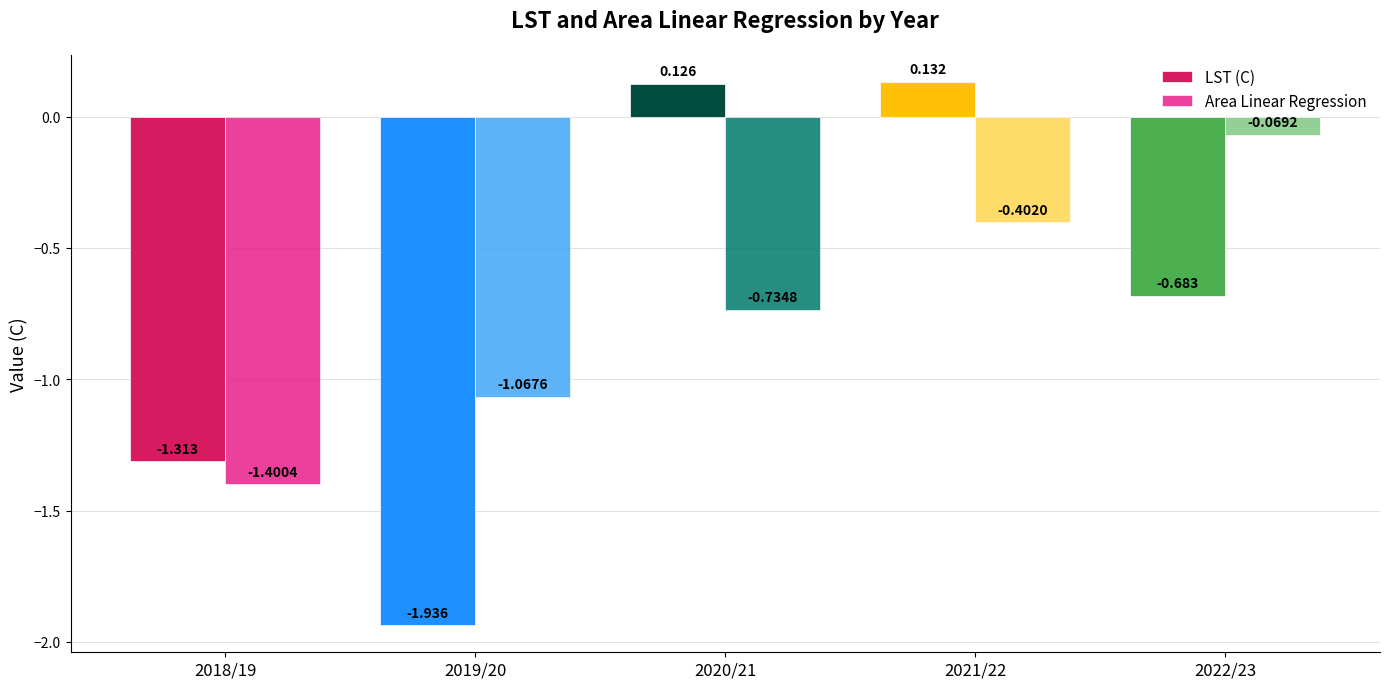

Does the chart contain stacked bars?

No